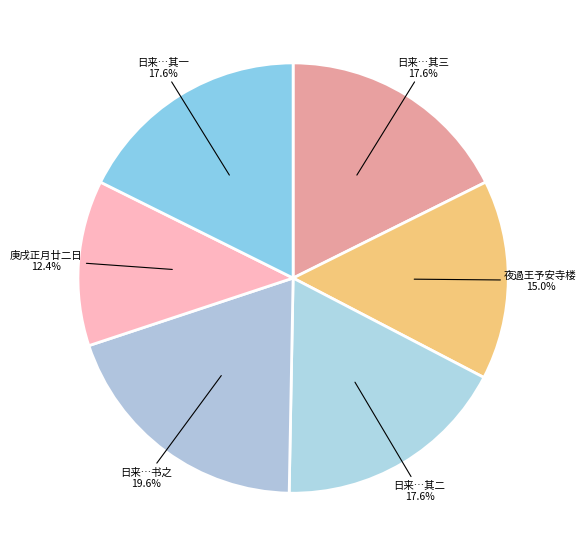

How many slices are in this pie chart?

6